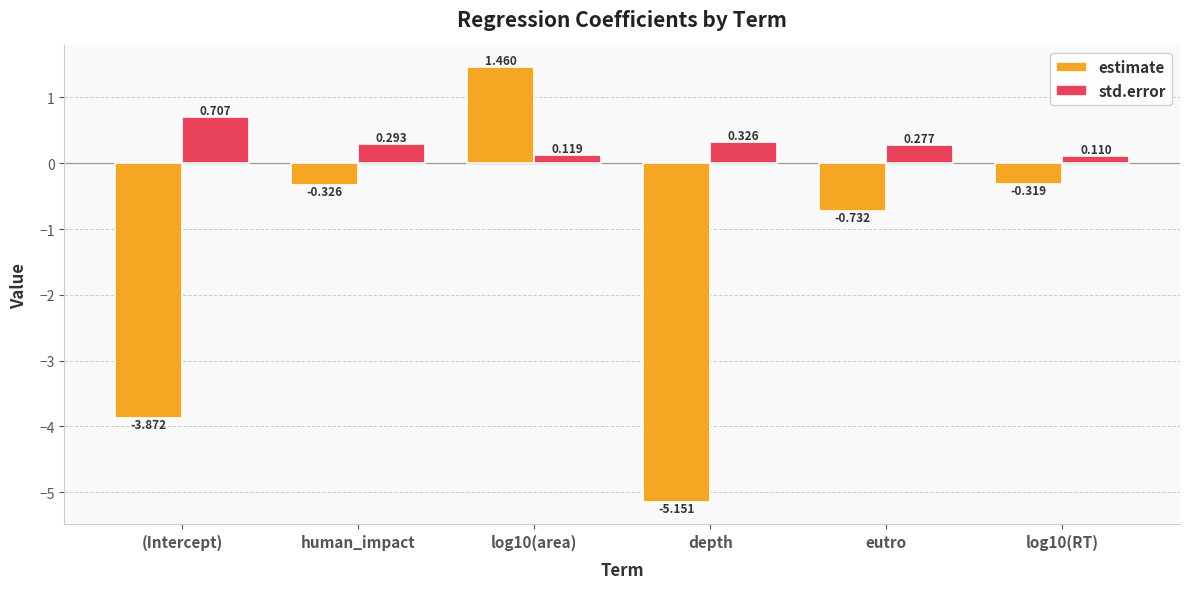

How many values in estimate are below zero?

5